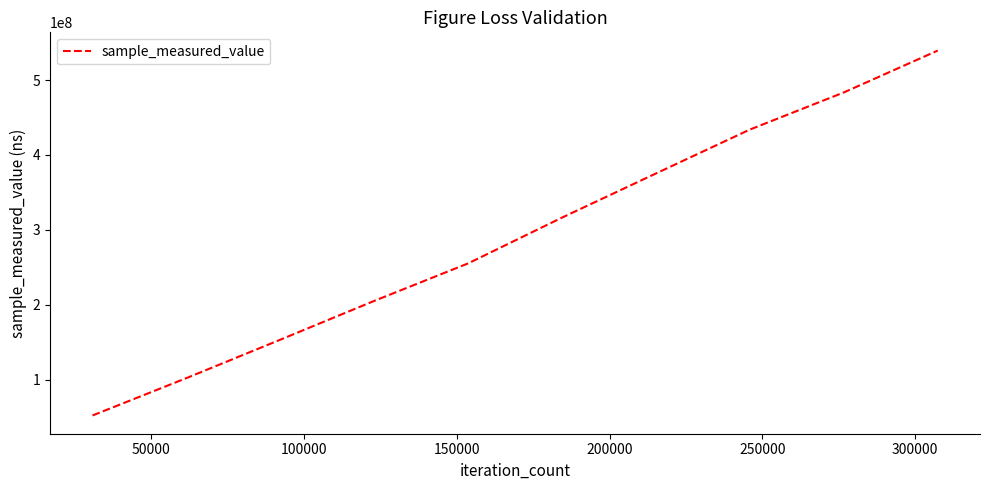

What is the difference between the maximum and minimum values?

487126770